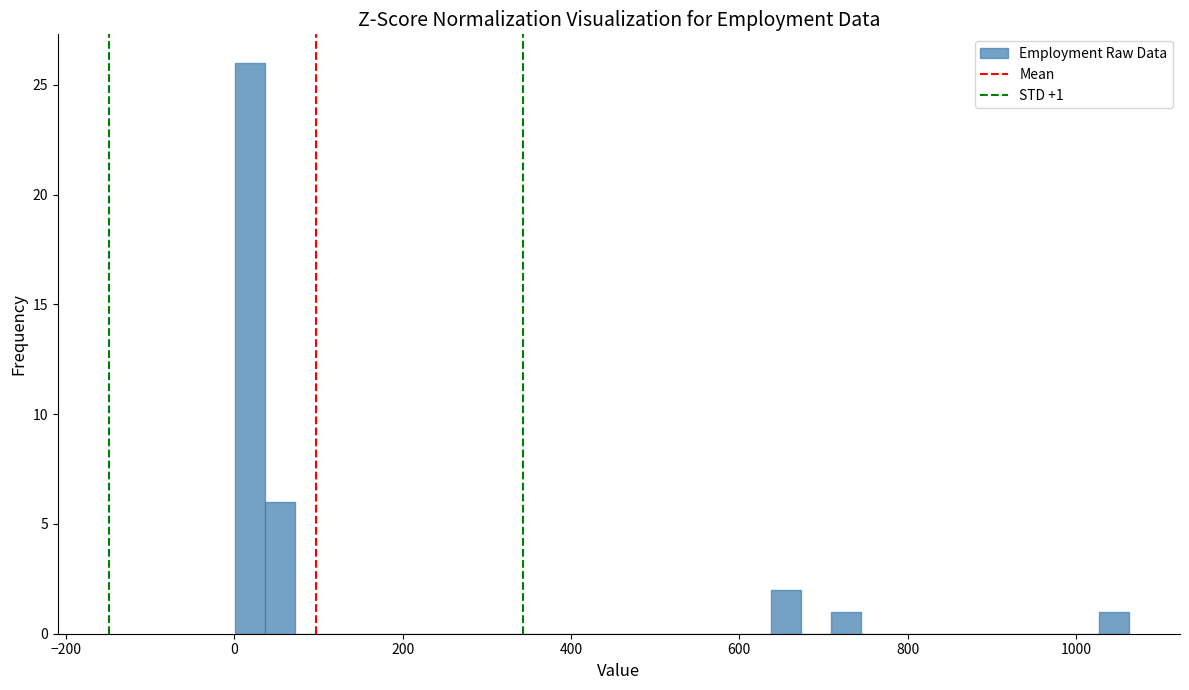

Around what value on the x-axis is the tallest bar? Give the approximate position of its centre, as read against the axis.

20